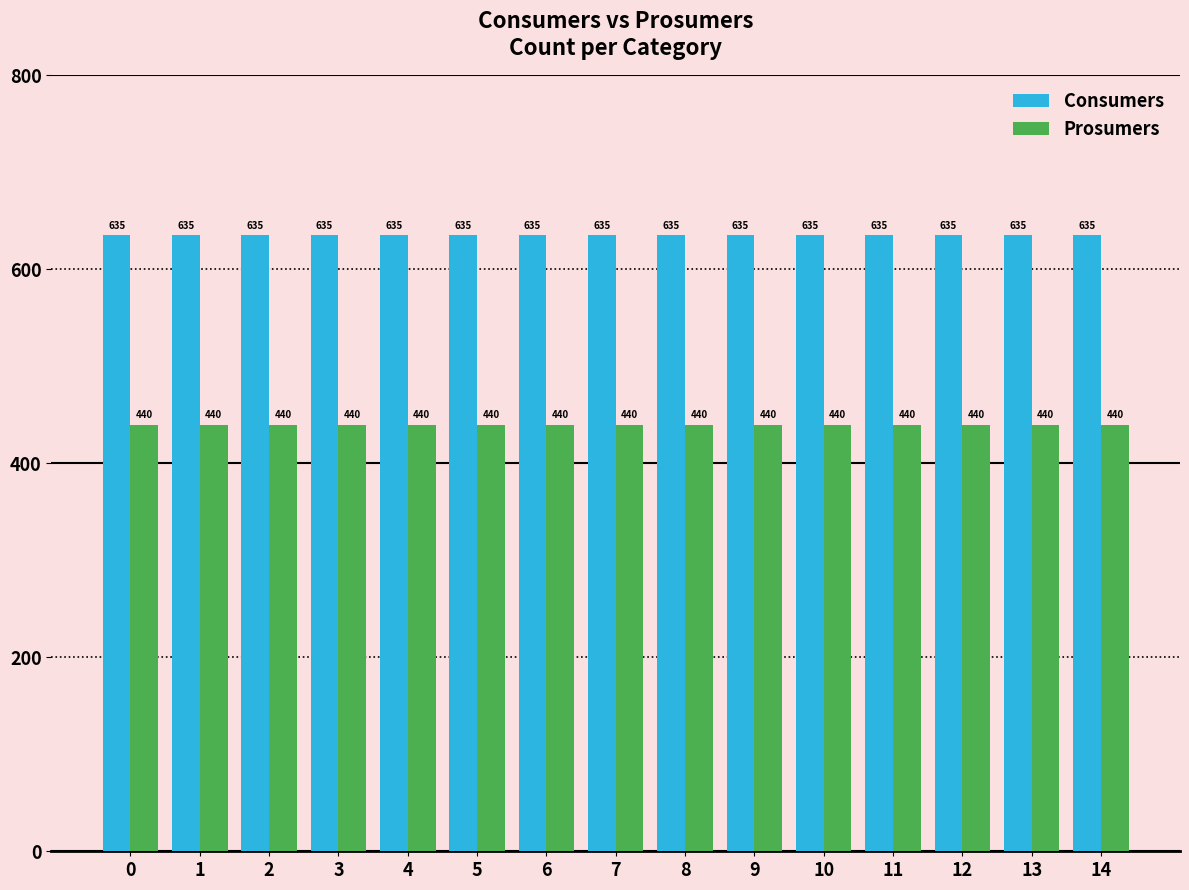

What is the difference between the highest and lowest values at 0?

195